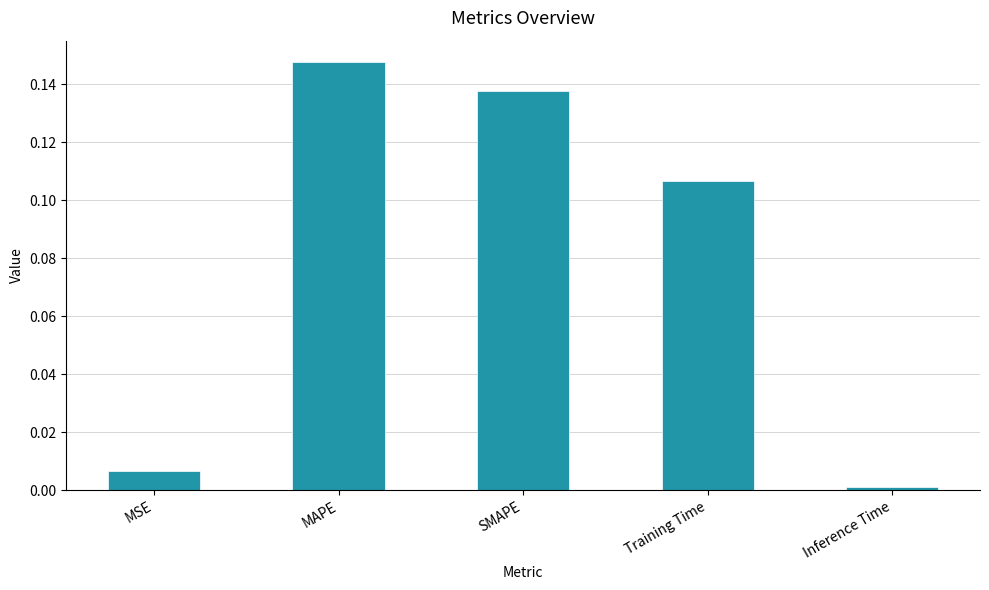

Rank the categories by value from highest to lowest.

MAPE, SMAPE, Training Time, MSE, Inference Time